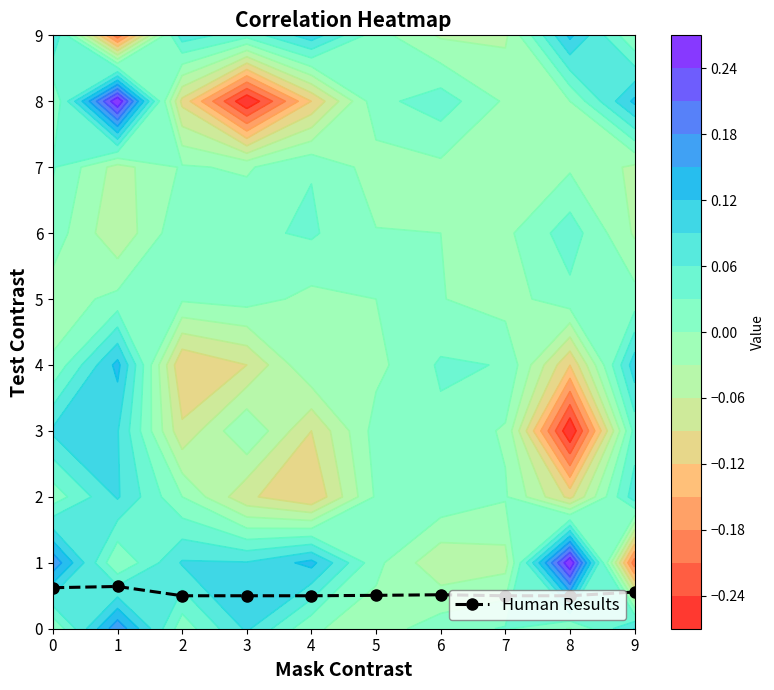

The chart shows a value of 0.5 at 8. True or false?

True